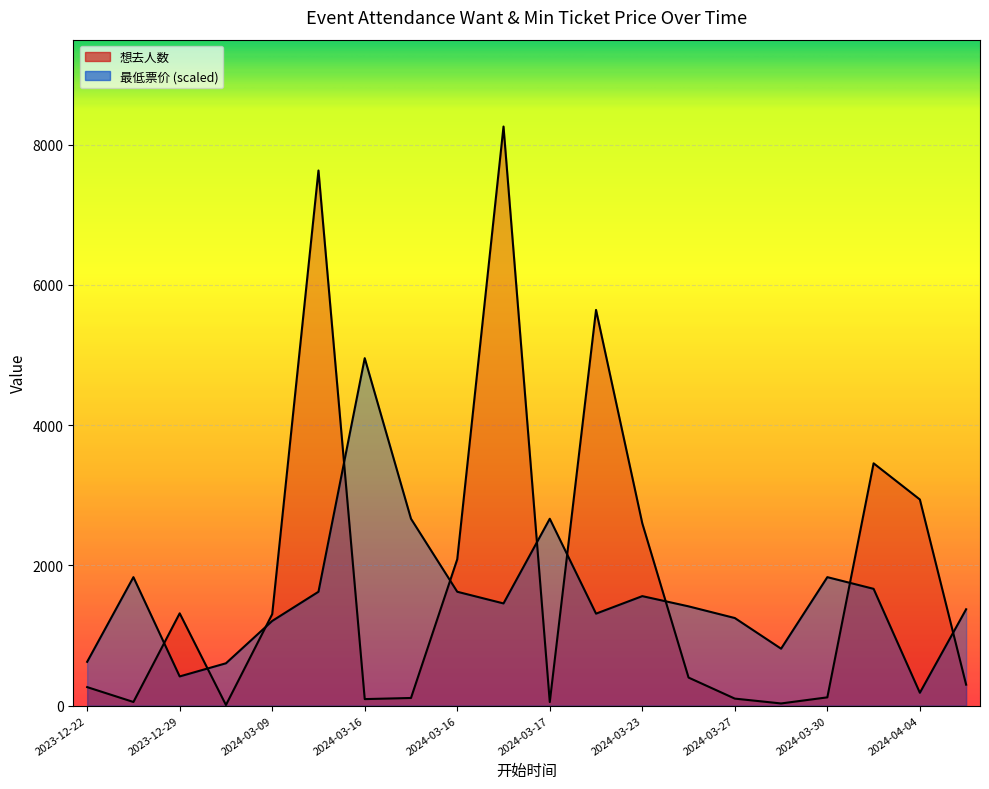

How many interior local peaks does the 想去人数 series have?

5